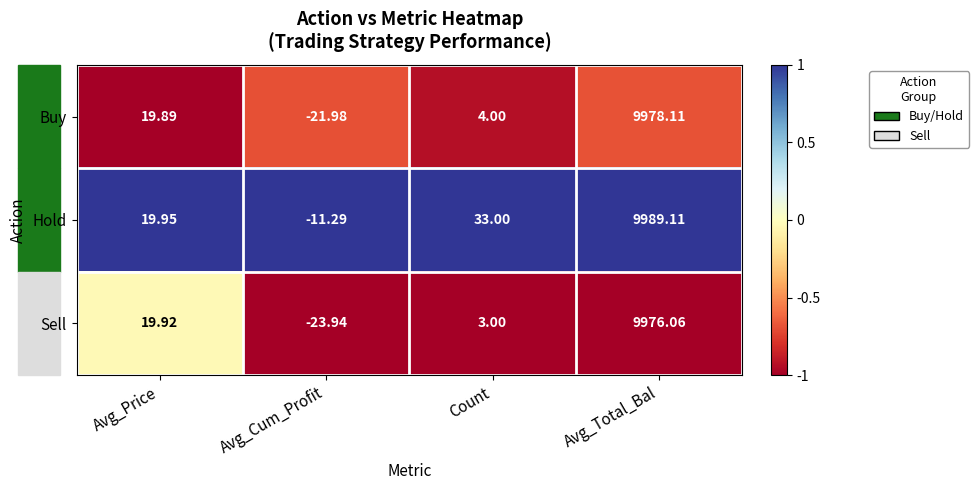

Which series has the largest total across all categories?

Hold